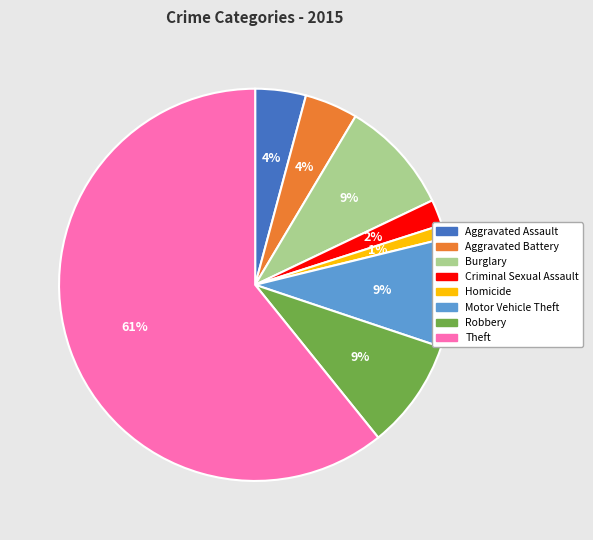

To the nearest percent, what is the average slice percentage?

12%